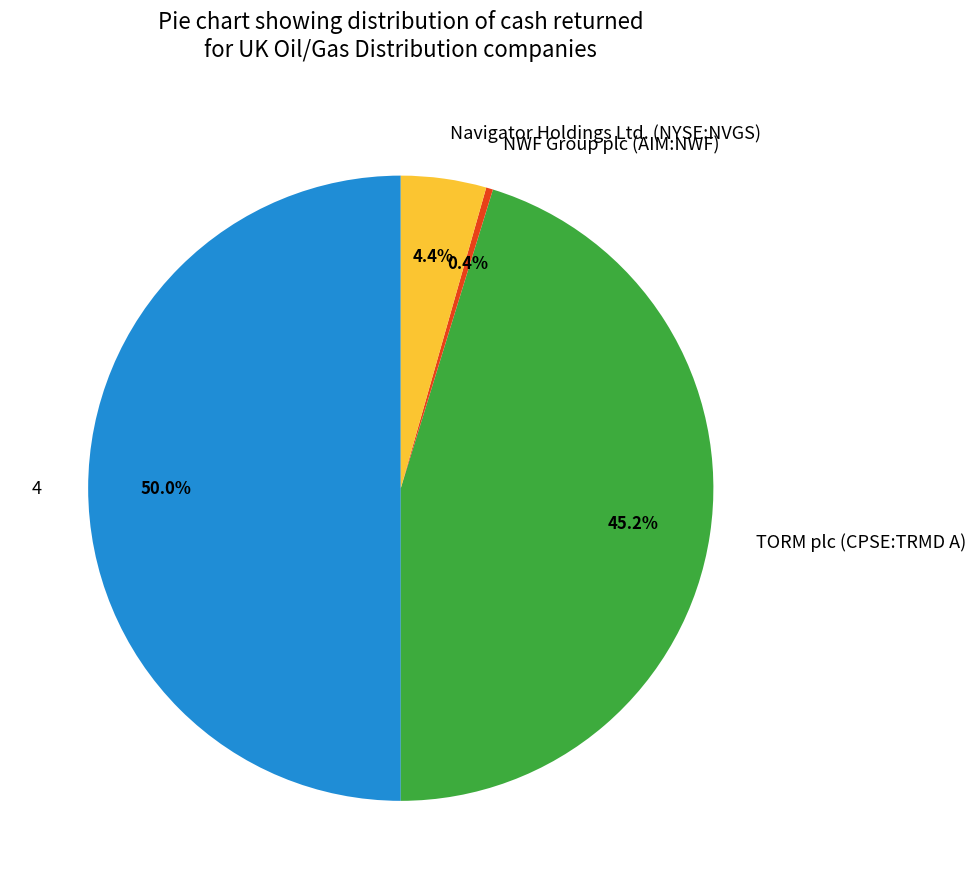

How much of the chart is everything except TORM plc (CPSE:TRMD A)?

54.8%